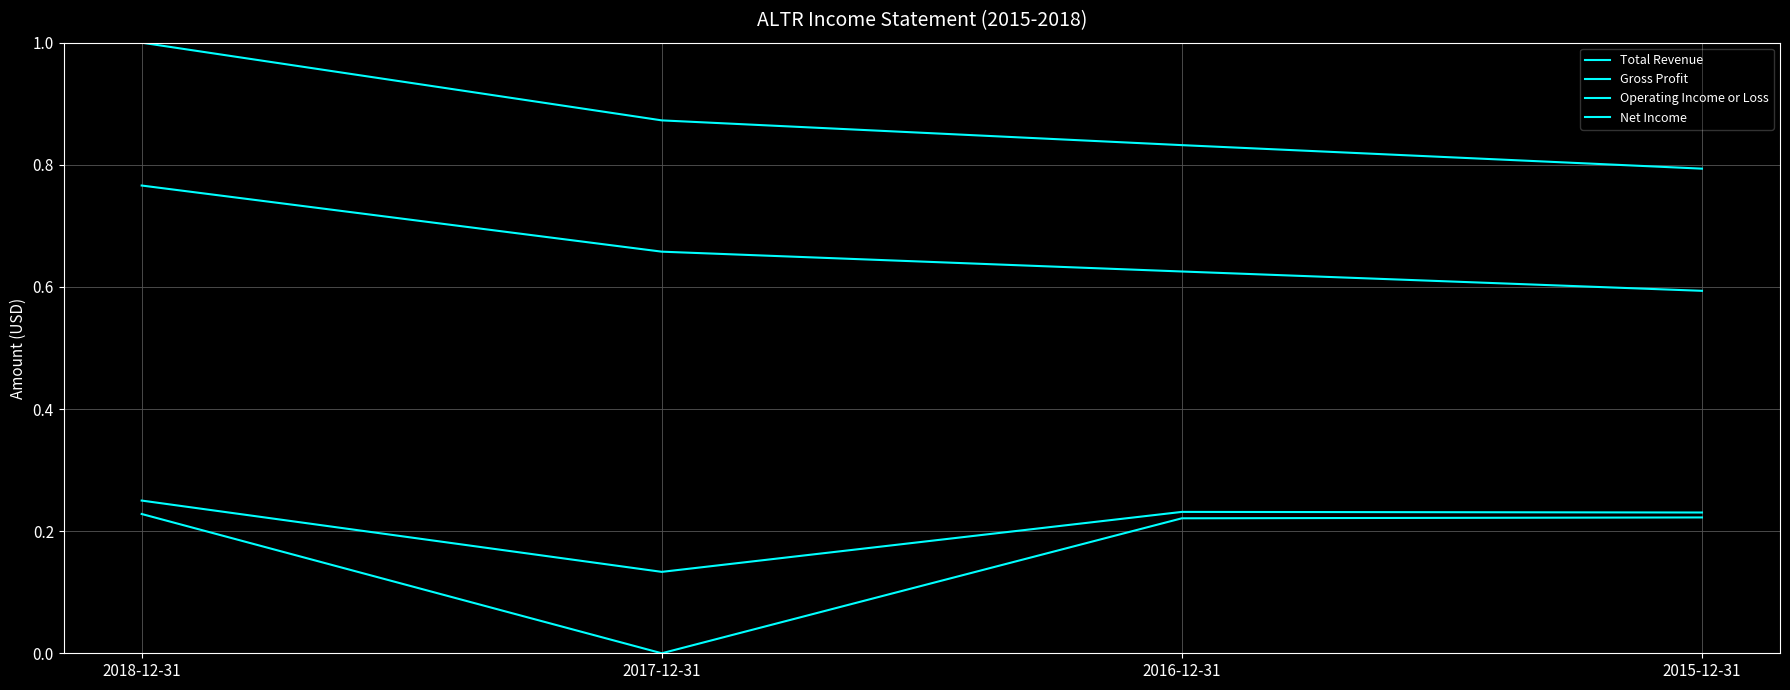

Is the value of Gross Profit at 2015-12-31 greater than the value of Net Income at 2017-12-31?

Yes